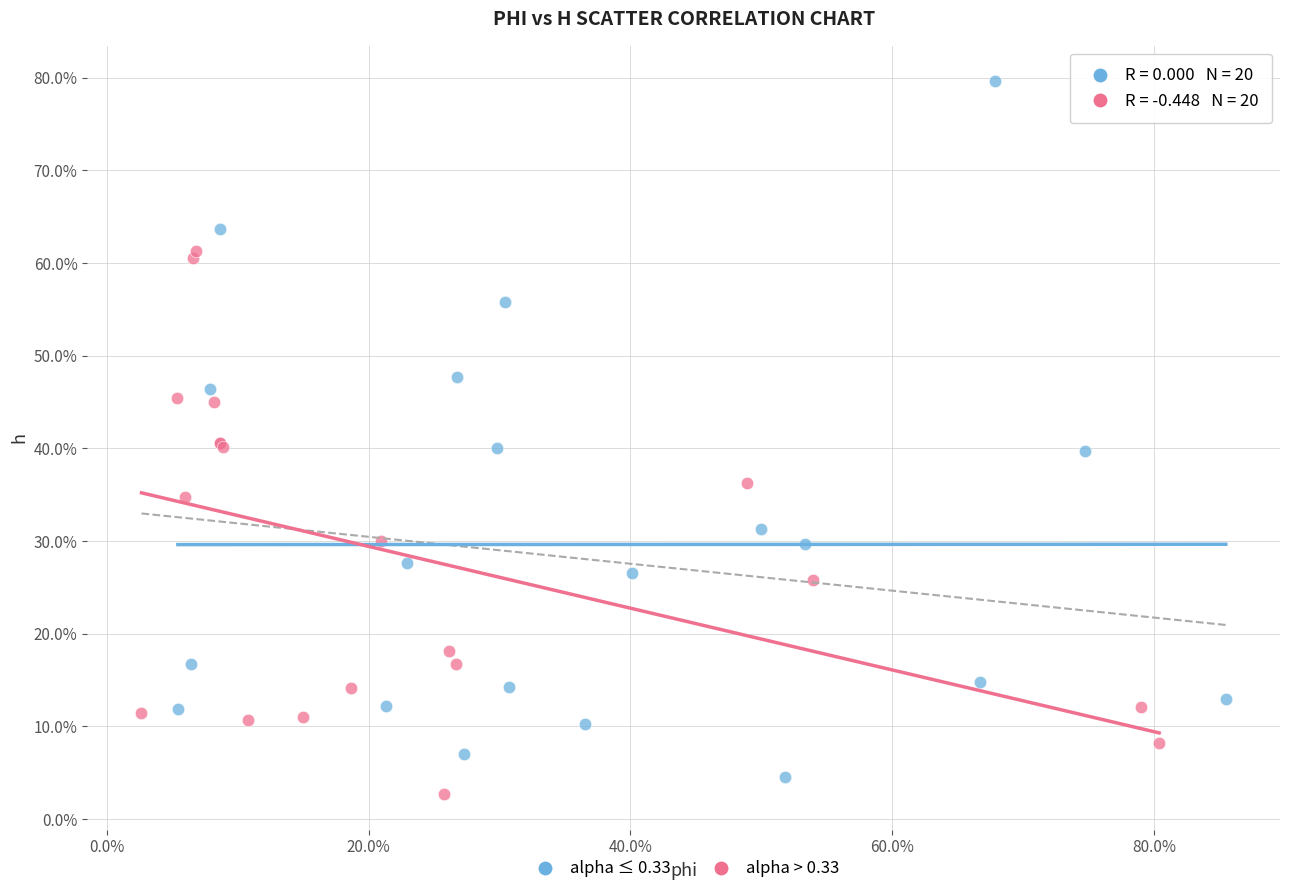

Which series reaches the maximum Y coordinate?

alpha ≤ 0.33